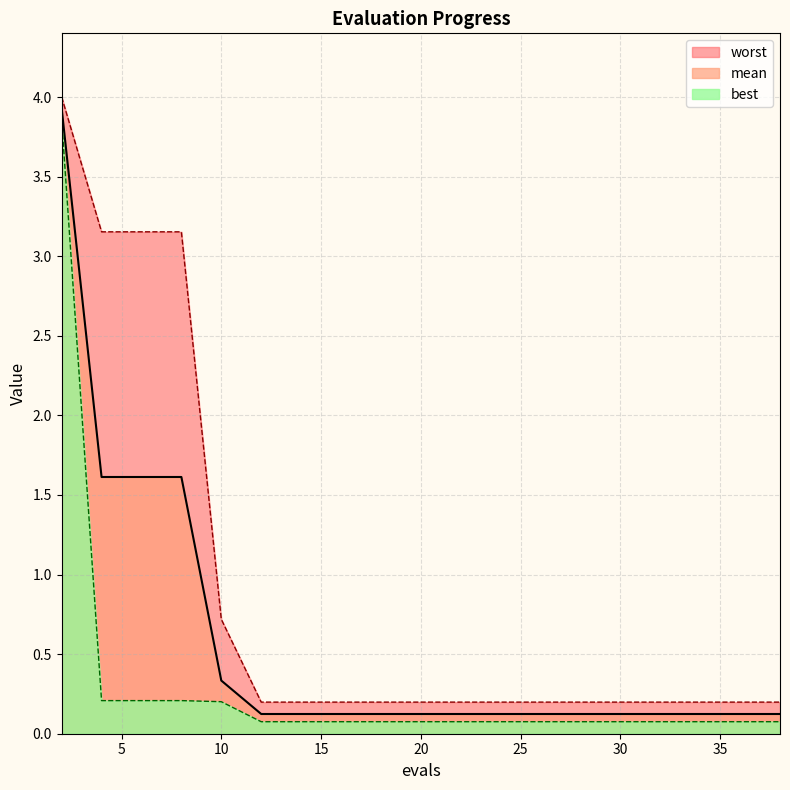

What is the difference between the second highest and second lowest values in the worst series?

3.0